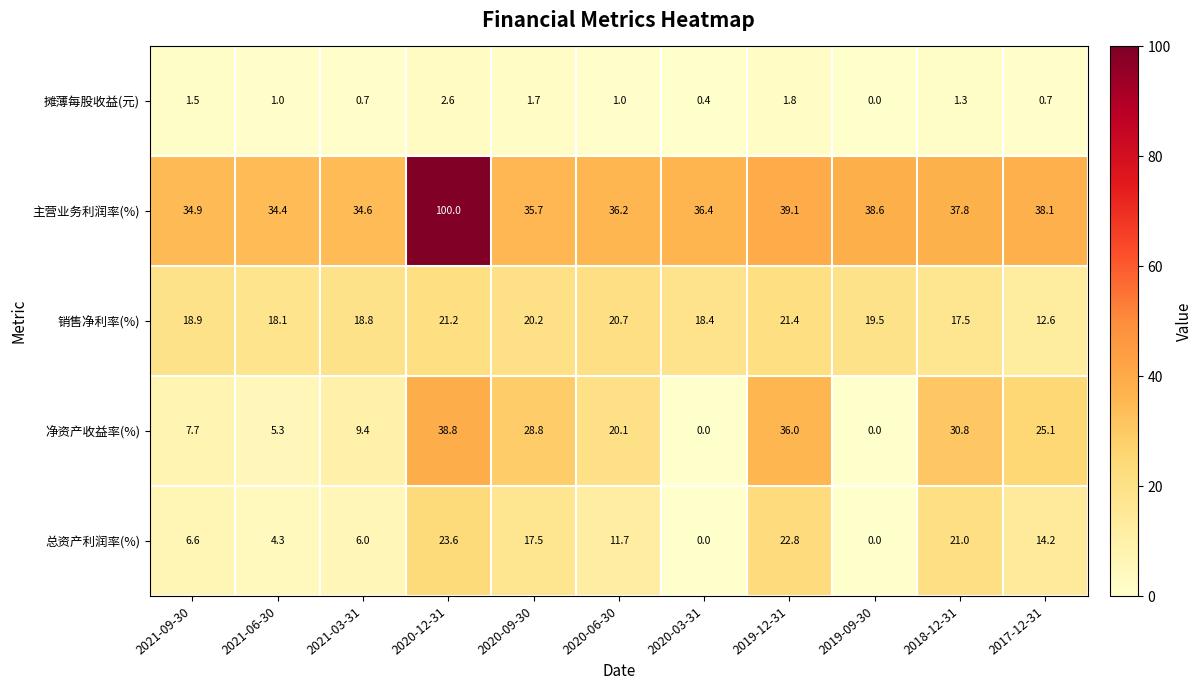

Which series has the widest spread of values?

主营业务利润率(%)